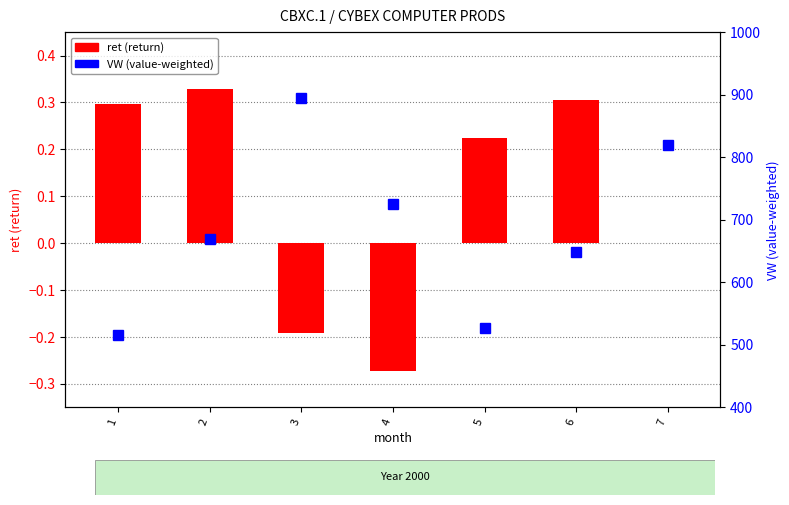

What are all the series names shown in the legend?

ret (return), VW (value-weighted)